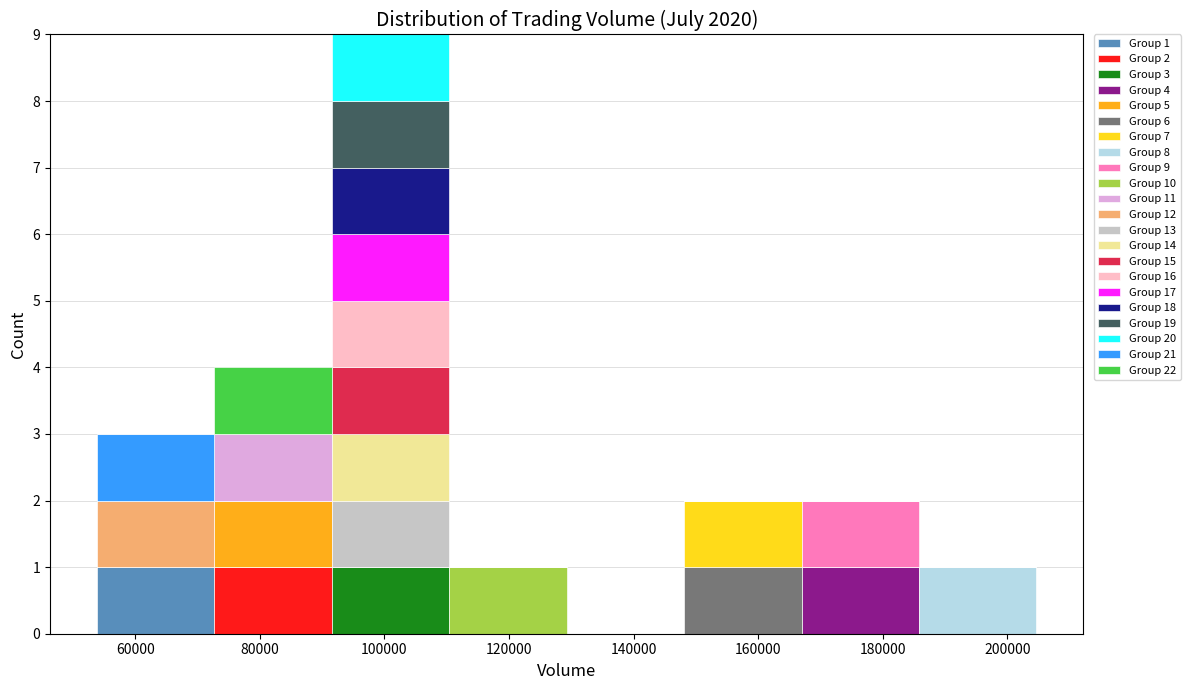

Which range on the x-axis has the tallest stacked bar (by total height)?

92000 to 110000